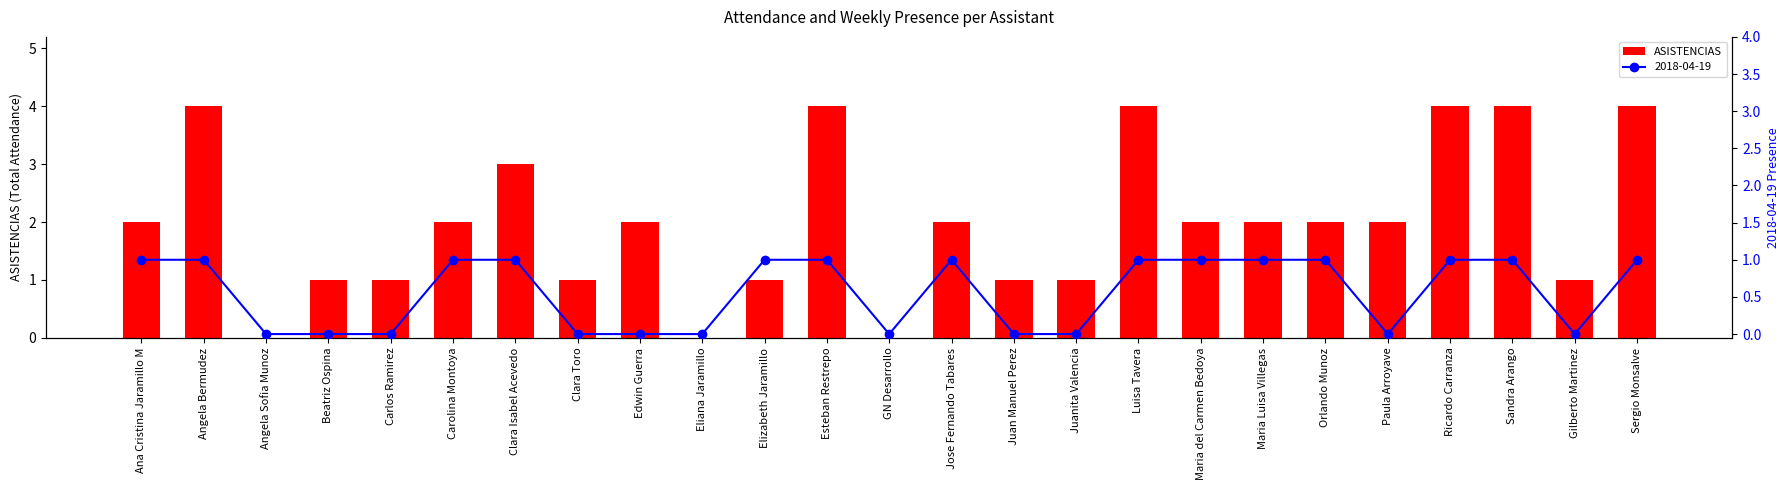

List the labels in order of value, largest first.

Angela Bermudez, Esteban Restrepo, Luisa Tavera, Ricardo Carranza, Sandra Arango, Sergio Monsalve, Clara Isabel Acevedo, Ana Cristina Jaramillo M, Carolina Montoya, Edwin Guerra, Jose Fernando Tabares, Maria del Carmen Bedoya, Maria Luisa Villegas, Orlando Munoz, Paula Arroyave, Beatriz Ospina, Carlos Ramirez, Clara Toro, Elizabeth Jaramillo, Juan Manuel Perez, Juanita Valencia, Gilberto Martinez, Angela Sofia Munoz, Eliana Jaramillo, GN Desarrollo